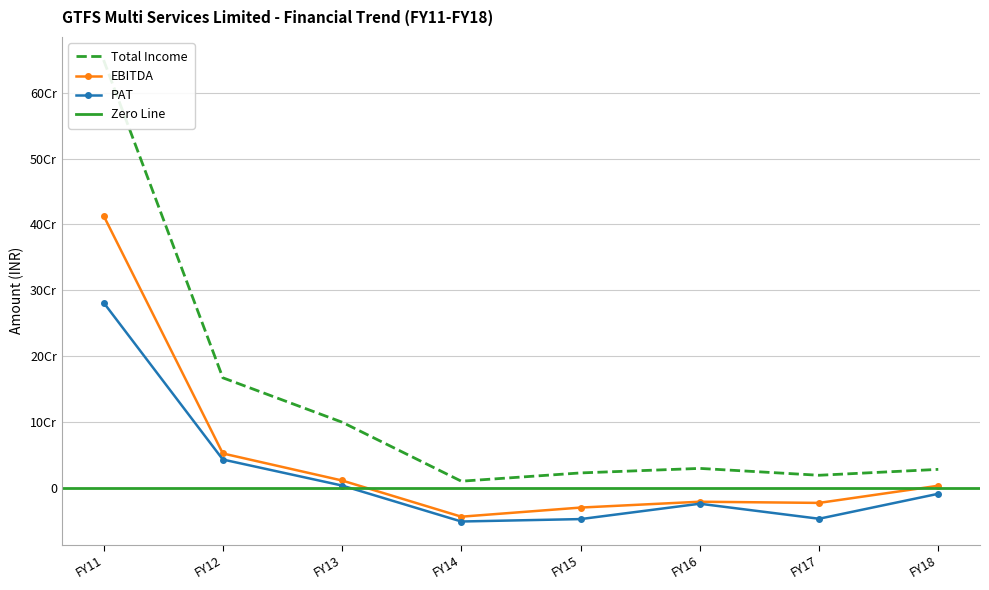

What is the difference between the maximum and minimum values in the Total Income series?

640040148